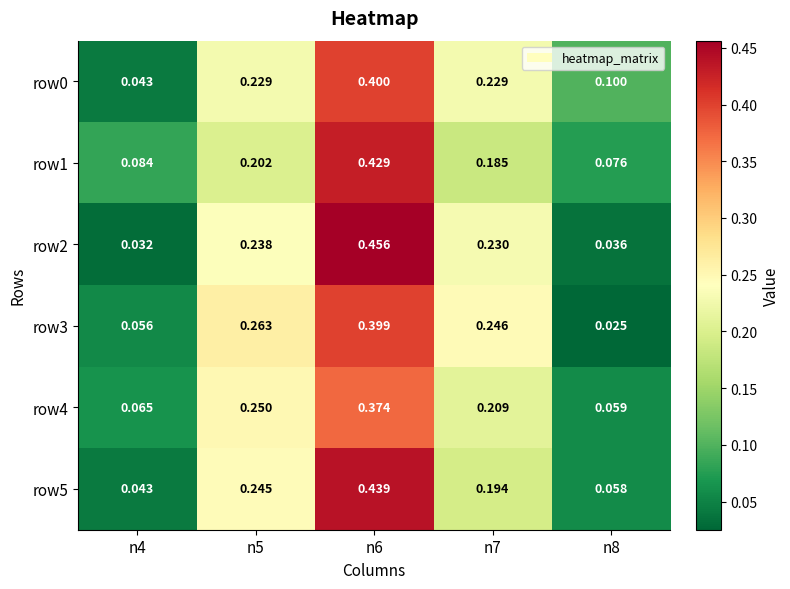

What is the total value across all series at n8?

0.4